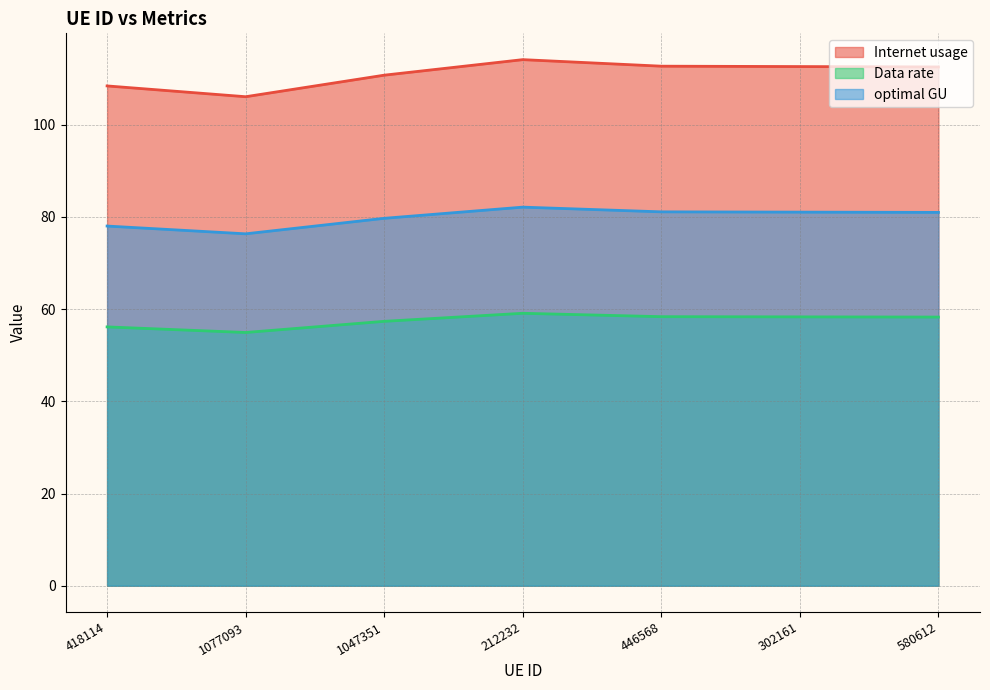

At how many categories does at least one series exceed 57?

7